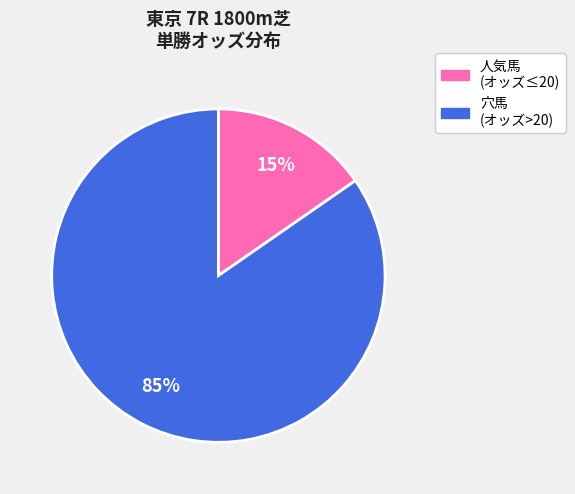

To the nearest percent, what is the average slice percentage?

50%